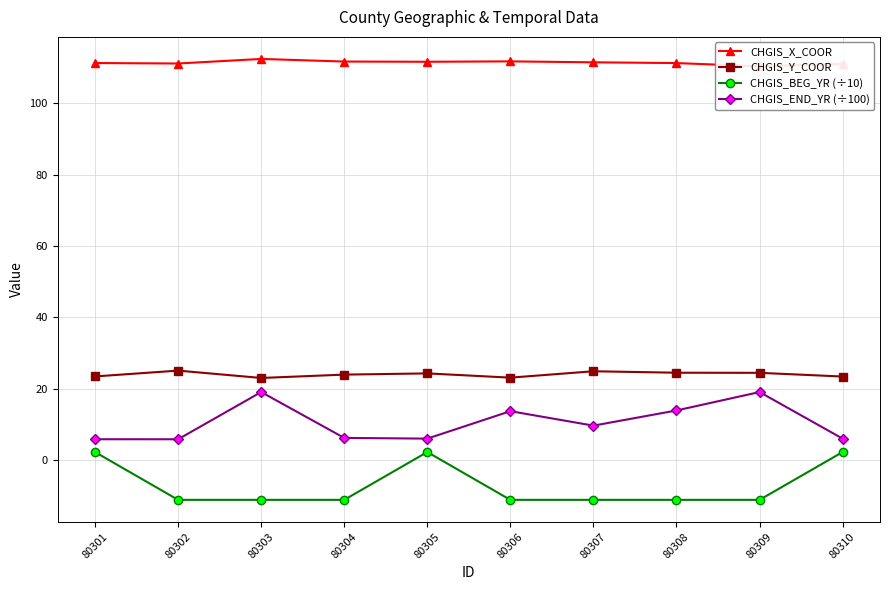

How many interior local peaks does the CHGIS_BEG_YR (÷10) series have?

1